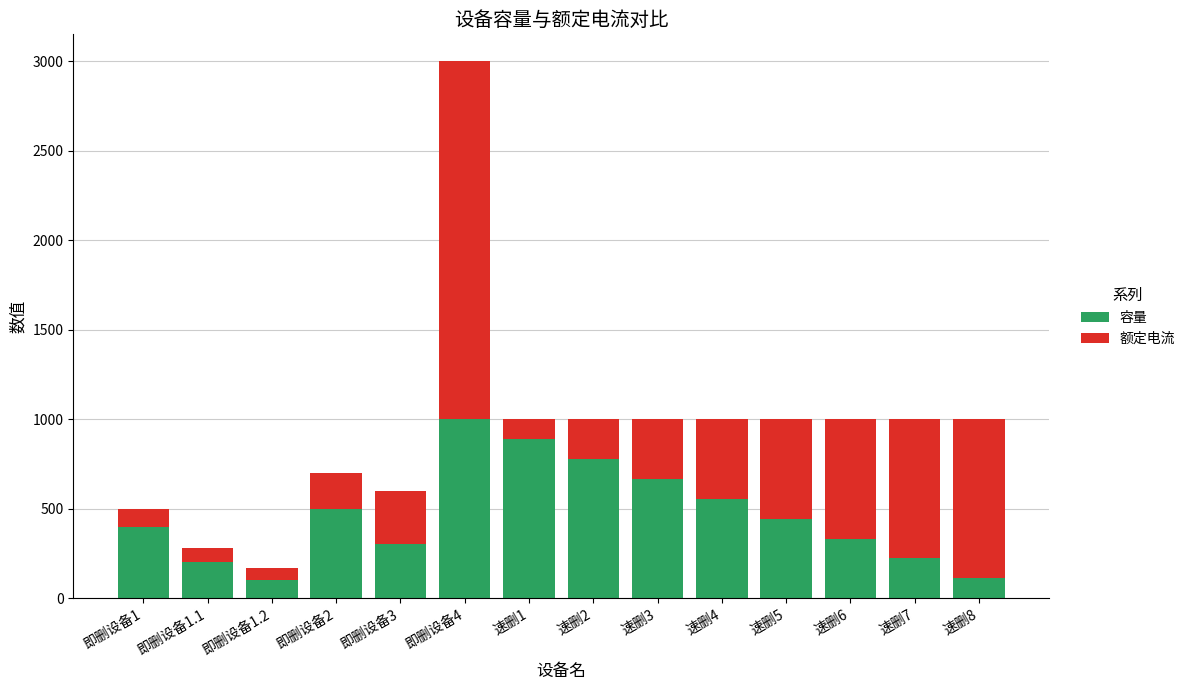

At which label does 容量 reach its peak?

即删设备4